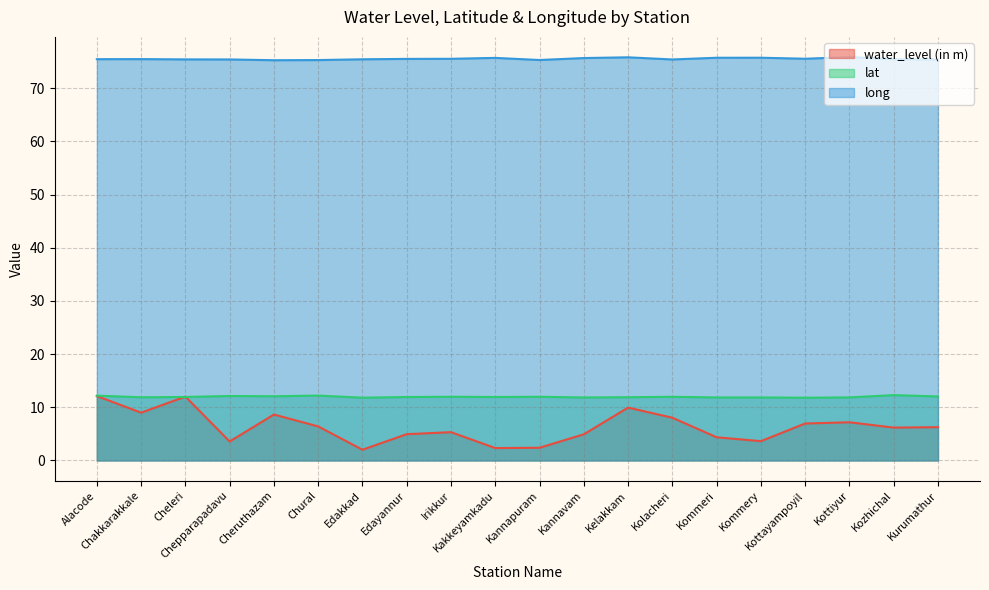

Reading right to left, extract all data points from this chart.

water_level (in m): Kurumathur=6.3	Kozhichal=6.2	Kottiyur=7.2	Kottayampoyil=7.0	Kommery=3.6	Kommeri=4.4	Kolacheri=8.0	Kelakkam=9.9	Kannavam=4.9	Kannapuram=2.4	Kakkeyamkadu=2.3	Irikkur=5.3	Edayannur=4.9	Edakkad=2.0	Chural=6.4	Cheruthazam=8.6	Chepparapadavu=3.6	Cheleri=12.0	Chakkarakkale=9.0	Alacode=12.1
lat: Kurumathur=12.0	Kozhichal=12.3	Kottiyur=11.9	Kottayampoyil=11.8	Kommery=11.8	Kommeri=11.8	Kolacheri=12.0	Kelakkam=11.9	Kannavam=11.8	Kannapuram=12.0	Kakkeyamkadu=11.9	Irikkur=12.0	Edayannur=11.9	Edakkad=11.8	Chural=12.2	Cheruthazam=12.1	Chepparapadavu=12.1	Cheleri=11.9	Chakkarakkale=11.9	Alacode=12.2
long: Kurumathur=75.4	Kozhichal=75.5	Kottiyur=75.9	Kottayampoyil=75.5	Kommery=75.7	Kommeri=75.7	Kolacheri=75.4	Kelakkam=75.8	Kannavam=75.7	Kannapuram=75.3	Kakkeyamkadu=75.7	Irikkur=75.5	Edayannur=75.5	Edakkad=75.4	Chural=75.3	Cheruthazam=75.3	Chepparapadavu=75.4	Cheleri=75.4	Chakkarakkale=75.5	Alacode=75.5